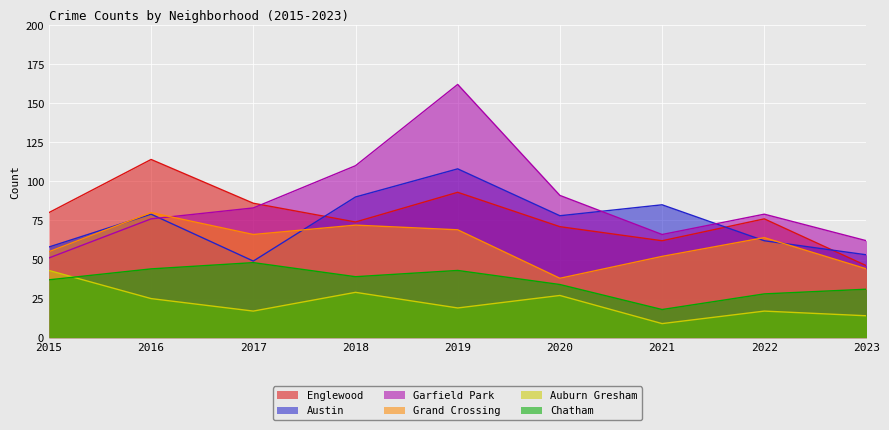

After their last crossing, which series has the higher values: Austin or Grand Crossing?

Austin